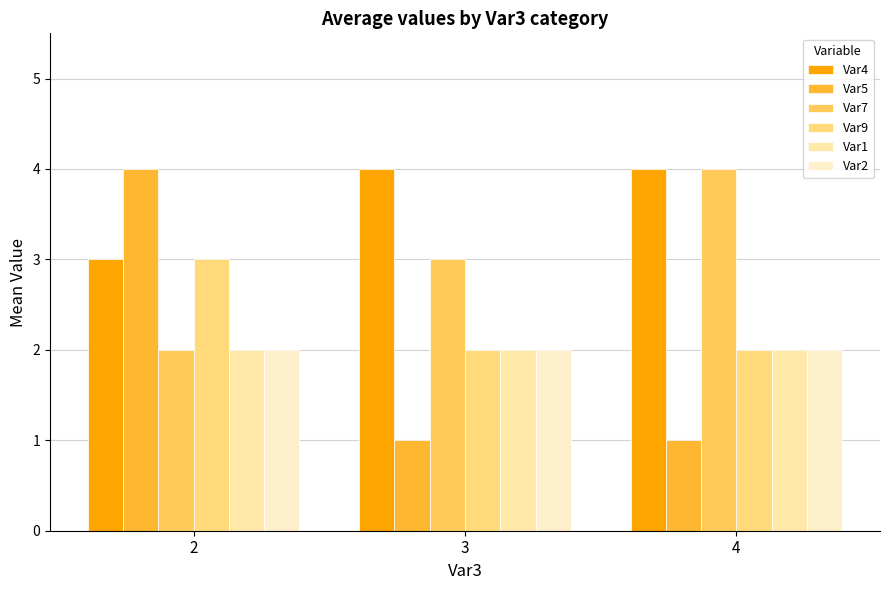

What value does the Var5 series have at 4?

1